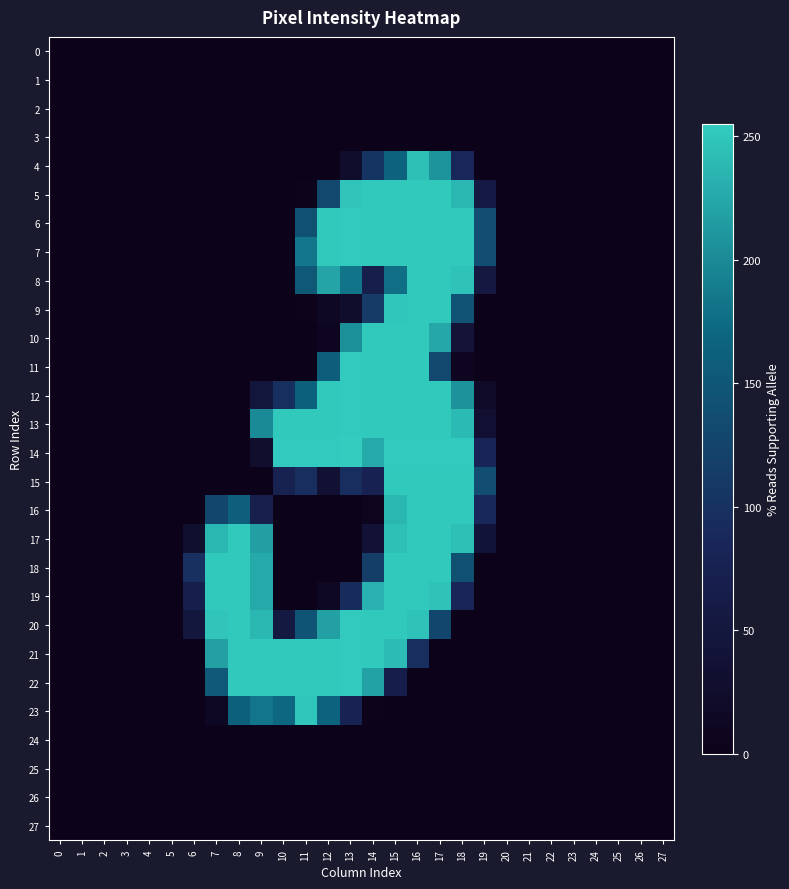

How many series are shown in this chart?

28